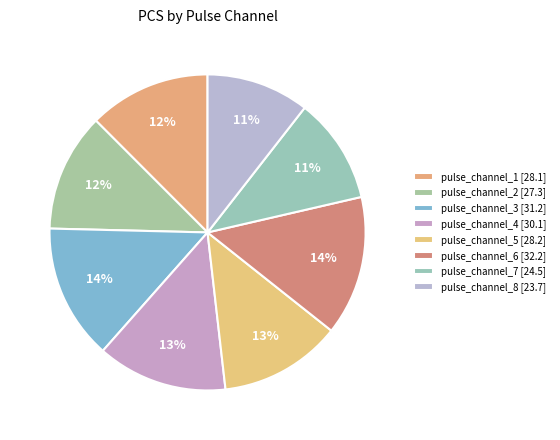

Count the number of slices in the pie.

8